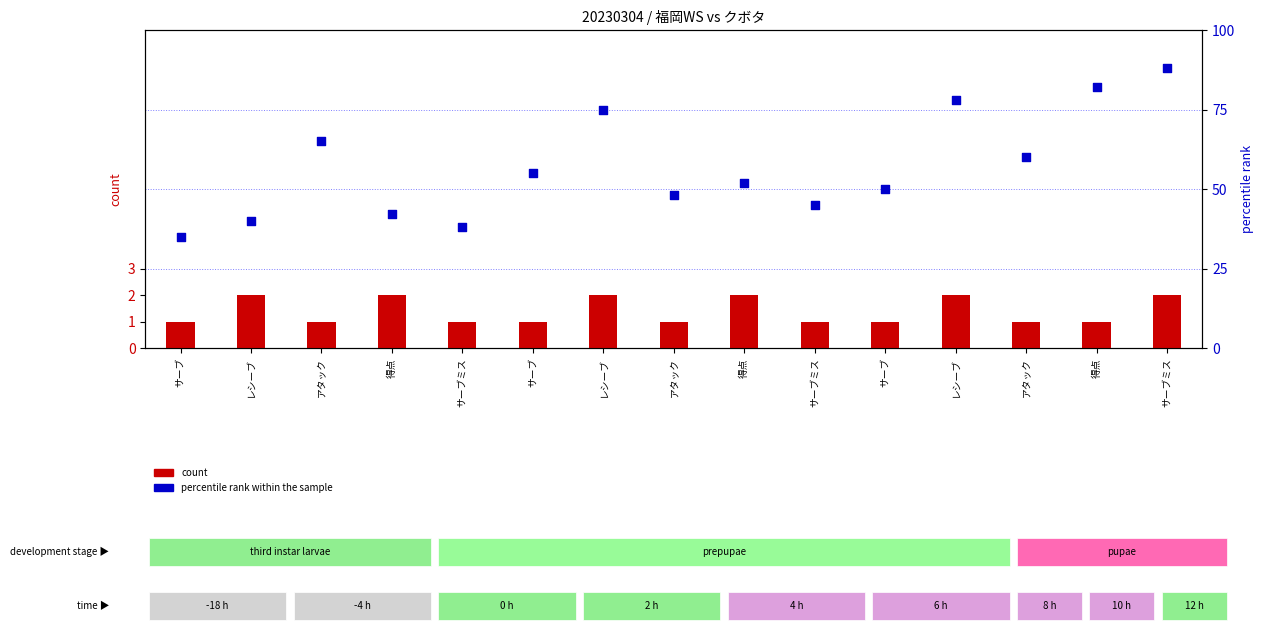

Which series reaches the maximum Y coordinate?

percentile rank within the sample